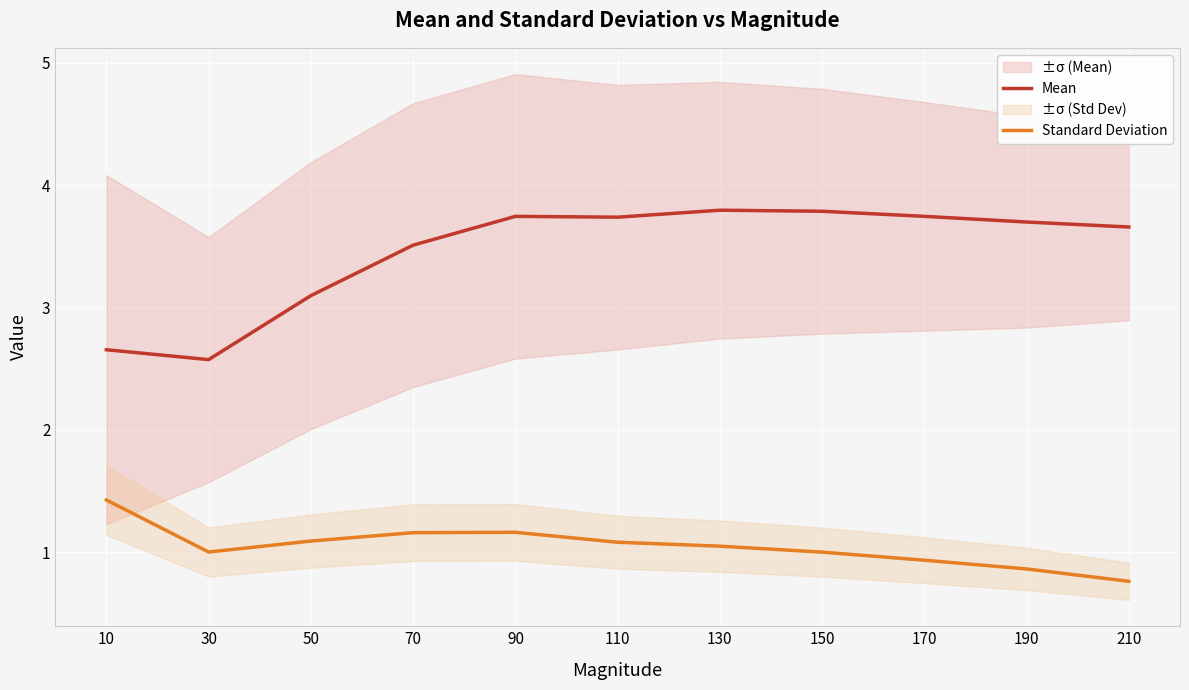

Which series has the largest range (max minus min)?

Mean